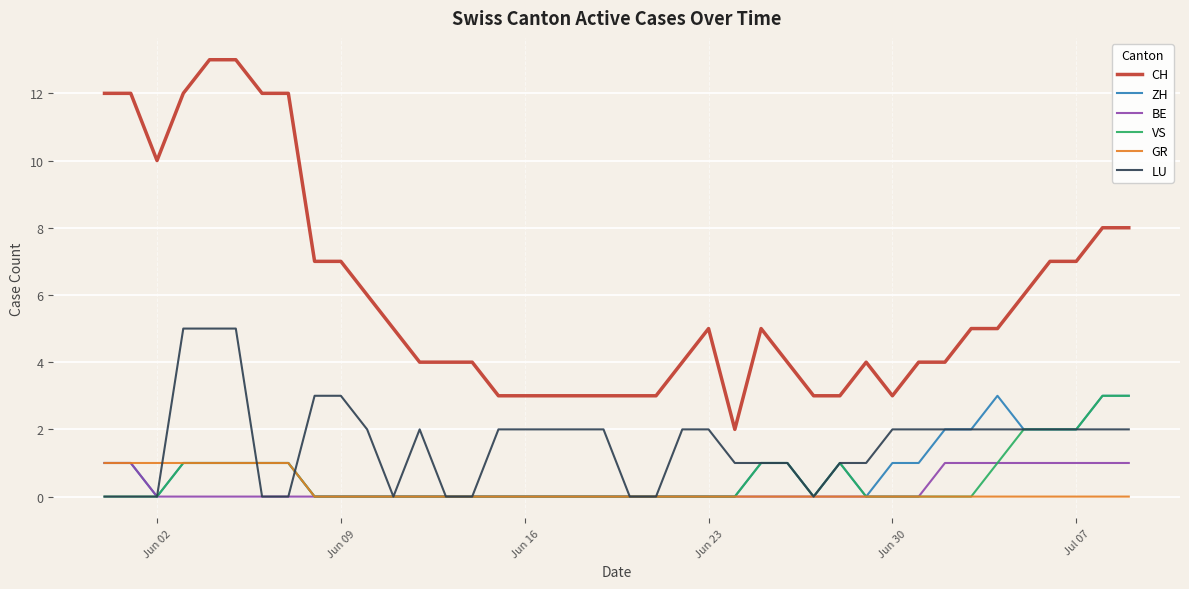

True or false: CH and GR cross at least once.

False